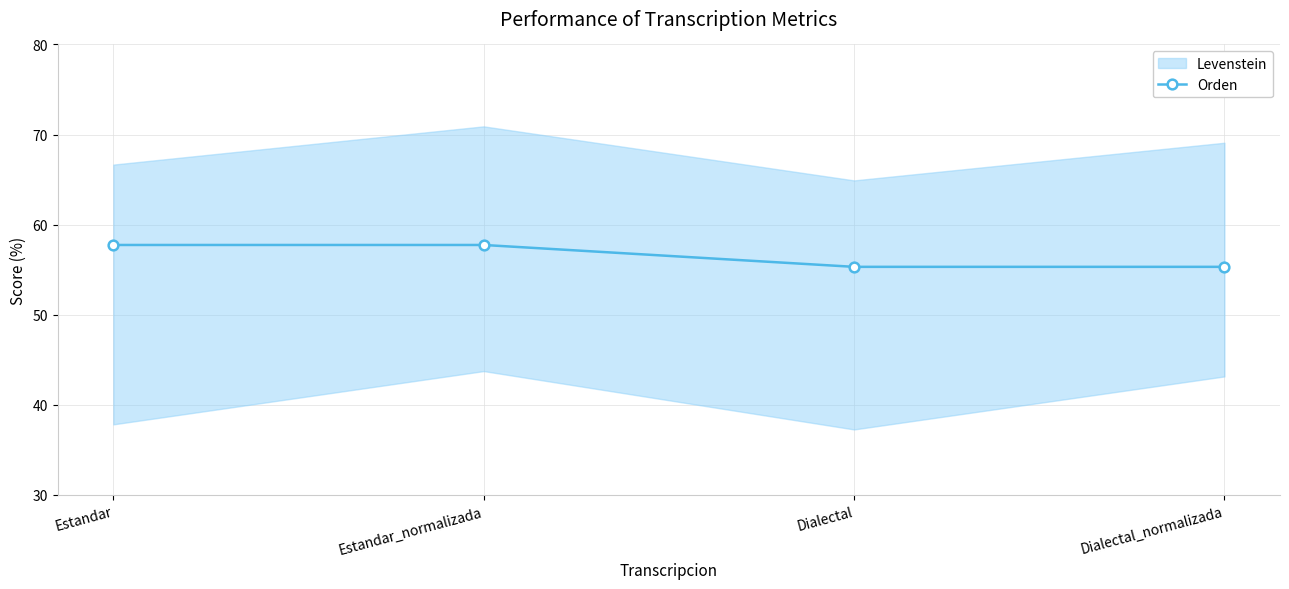

True or false: the data shows 101.5 at Estandar.

False